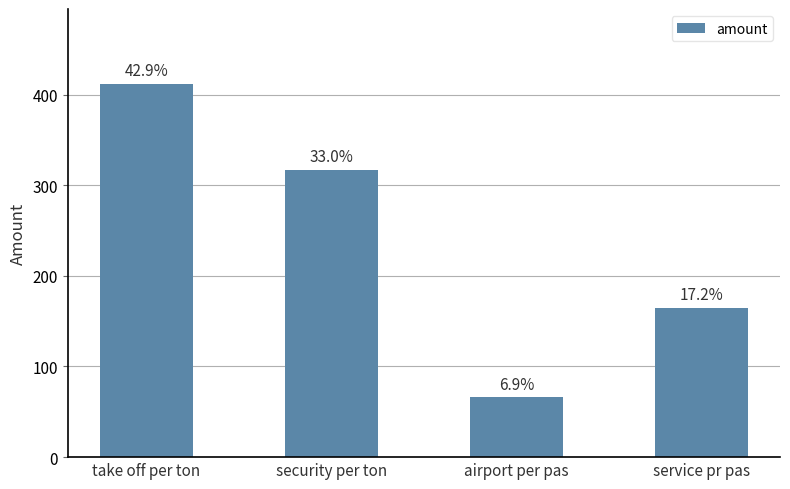

What is the label of the 3rd bar from the right?

security per ton